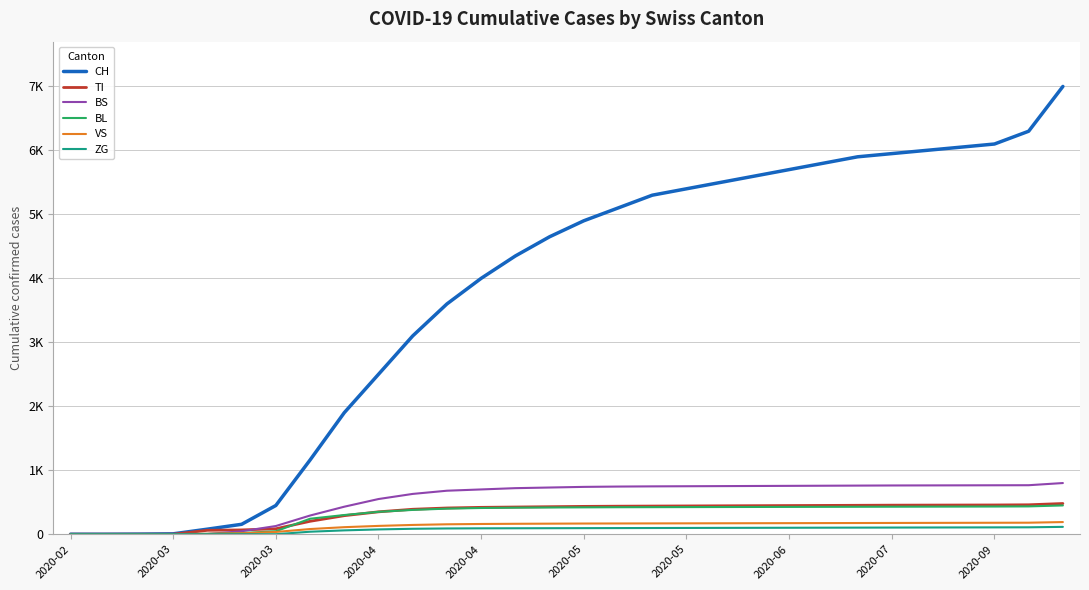

Which series has the largest total across all categories?

CH